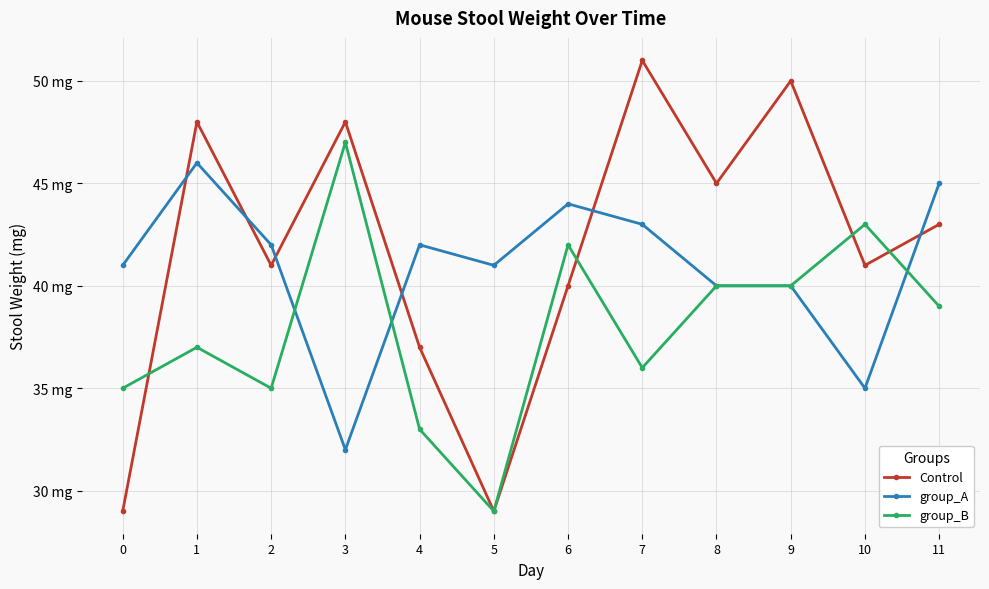

Where does the group_B series first go above 39?

3